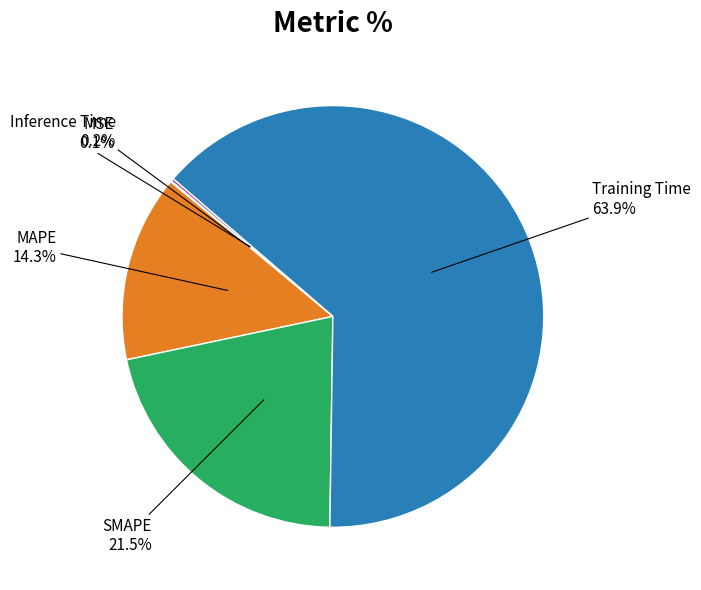

Which slice represents more than half of the pie?

Training Time